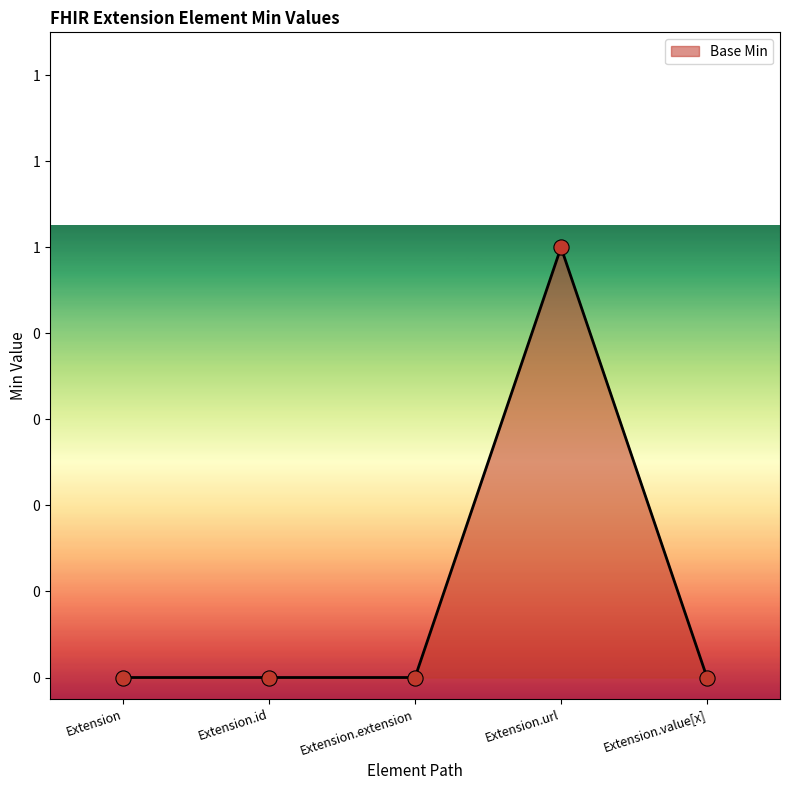

What is the change in value from Extension.id to Extension.url?

+1